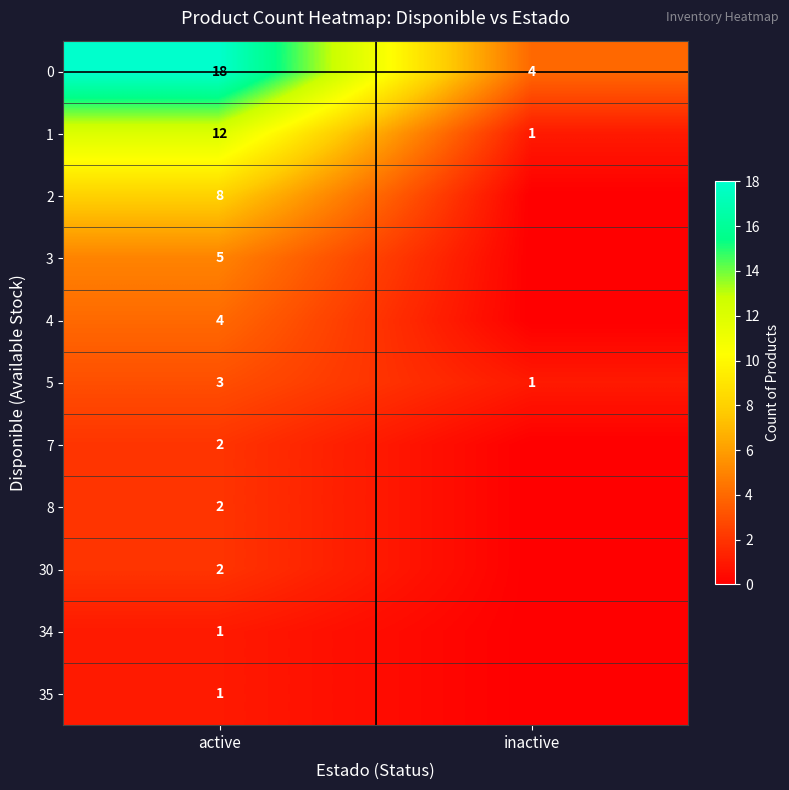

What is the sum of the 5 values at inactive and active?

4